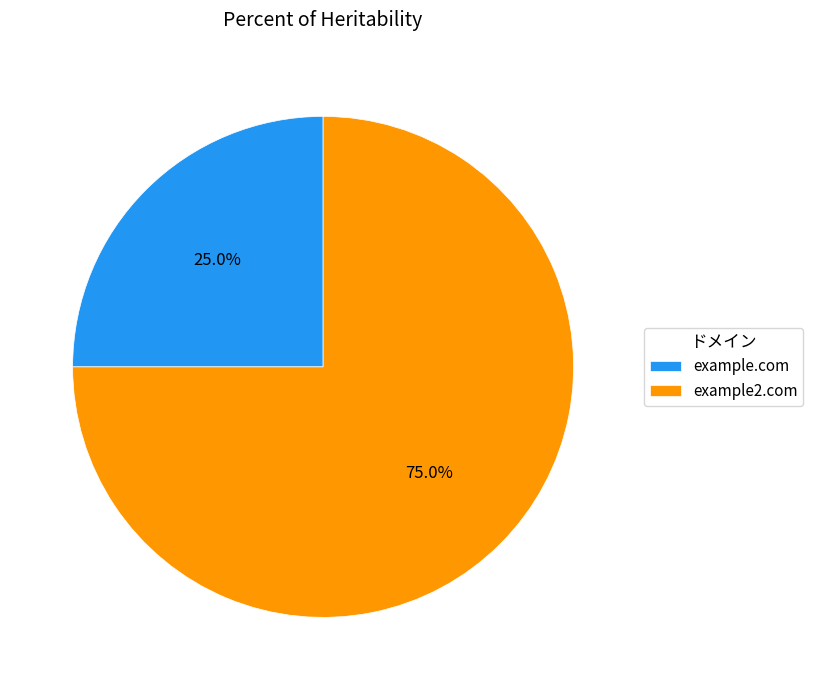

How much of the chart is everything except example2.com?

25.0%